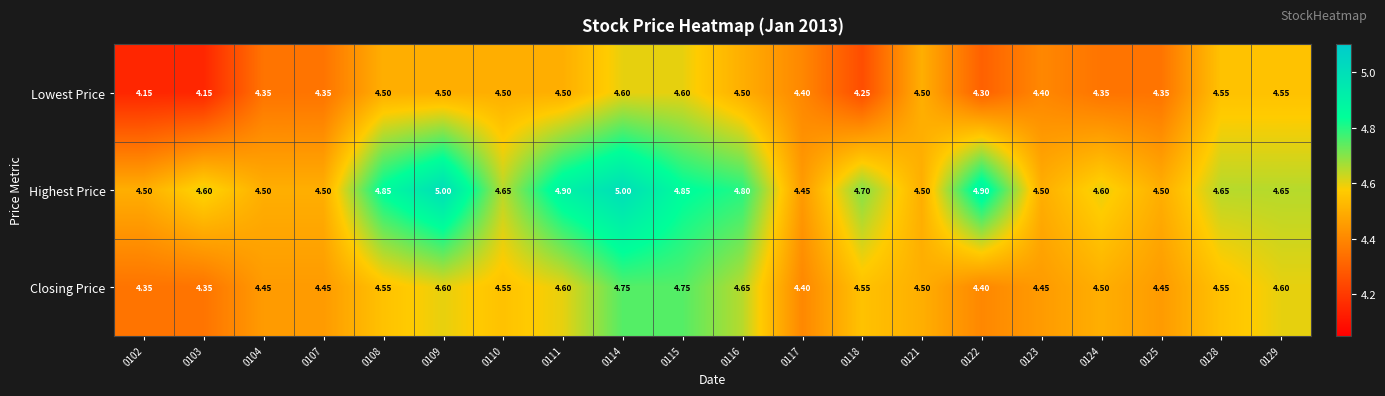

Which series has the largest range (max minus min)?

Highest Price